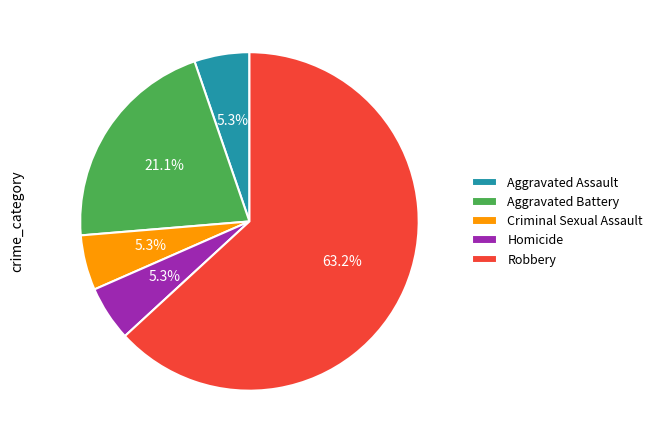

To the nearest percent, what is the average slice percentage?

20%